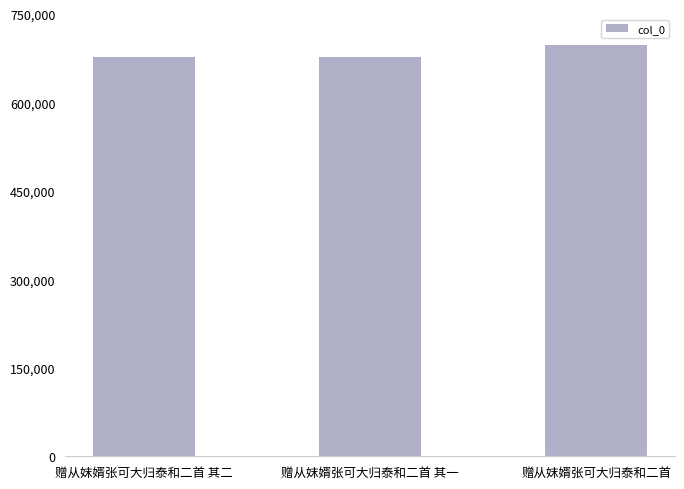

At which label is the value closest to 687641?

赠从妺婿张可大归泰和二首 其二